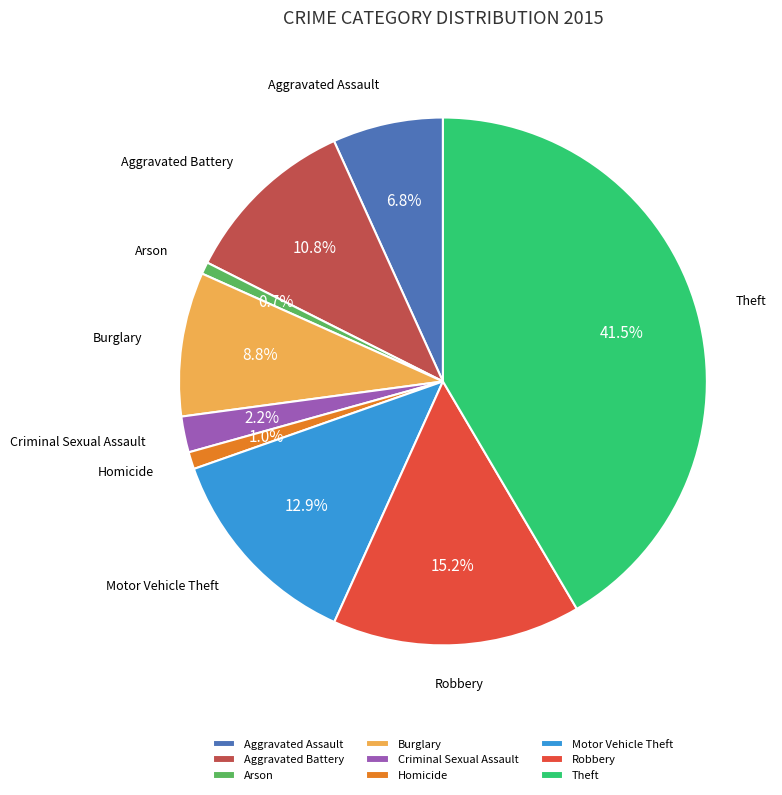

To the nearest percent, what is the combined percentage of Arson and Robbery?

16%